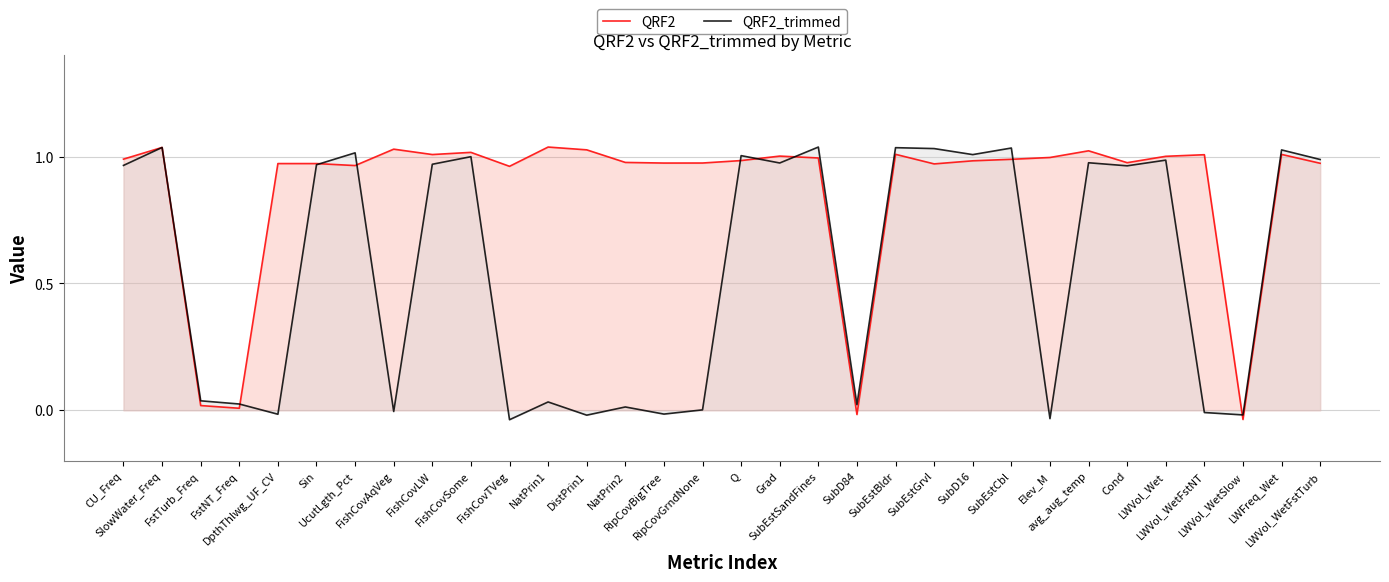

Which series changed the most between DpthThlwg_UF_CV and NatPrin2?

QRF2_trimmed